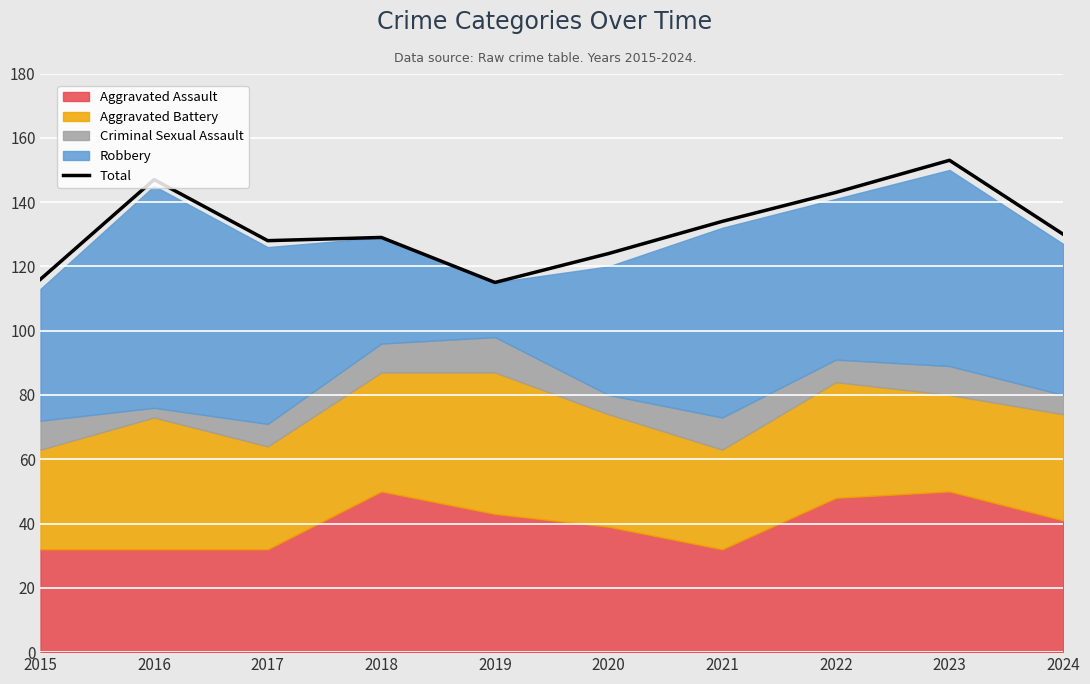

How many values are below 130?

5